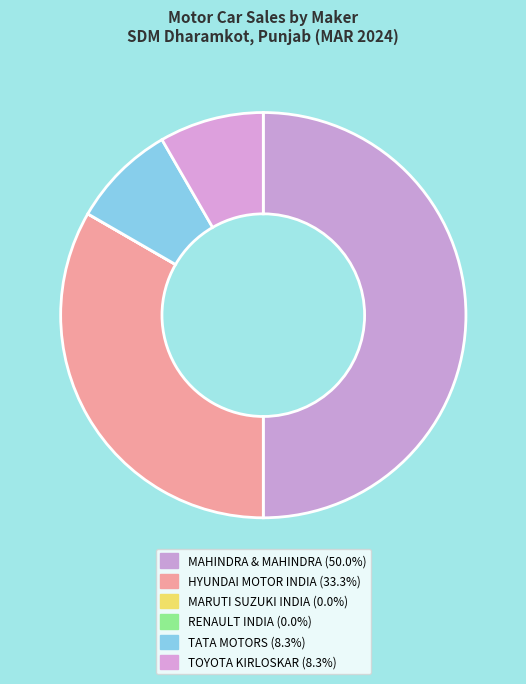

Which category has the smallest portion of the pie?

MARUTI SUZUKI INDIA LTD